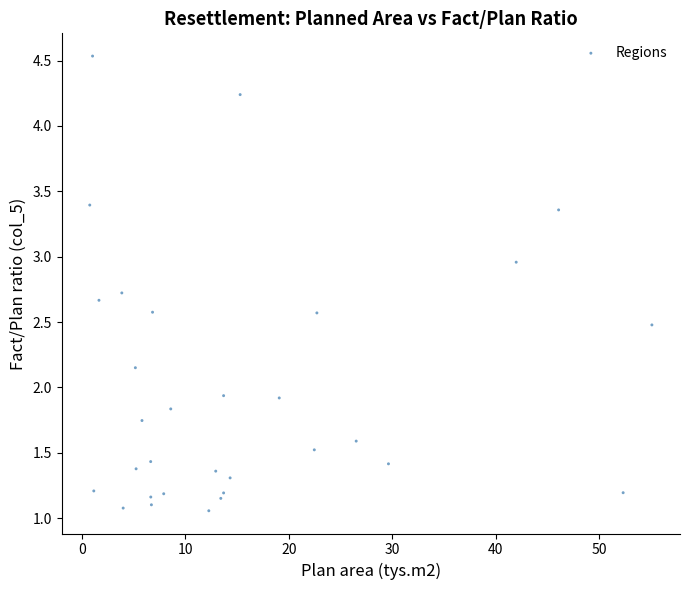

What is the range of Y values (max minus min)?

3.5